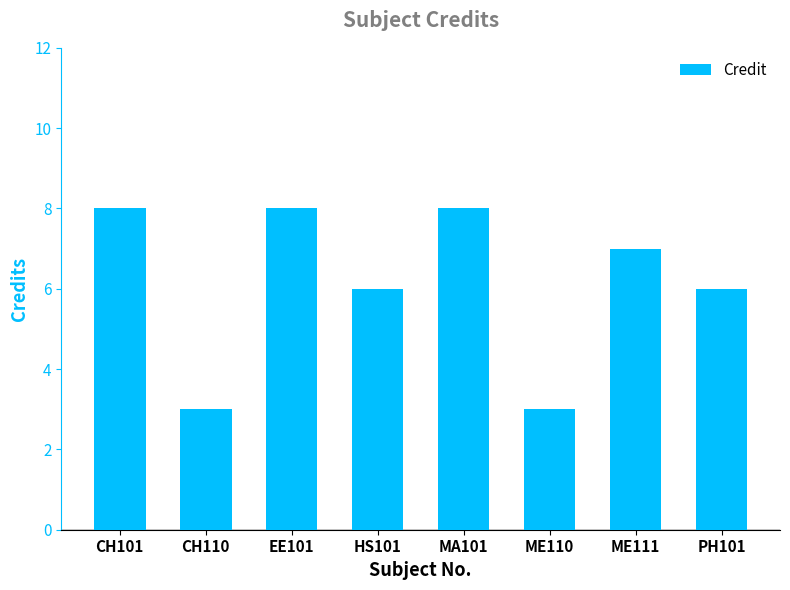

The chart shows a value of 6 at HS101. True or false?

True